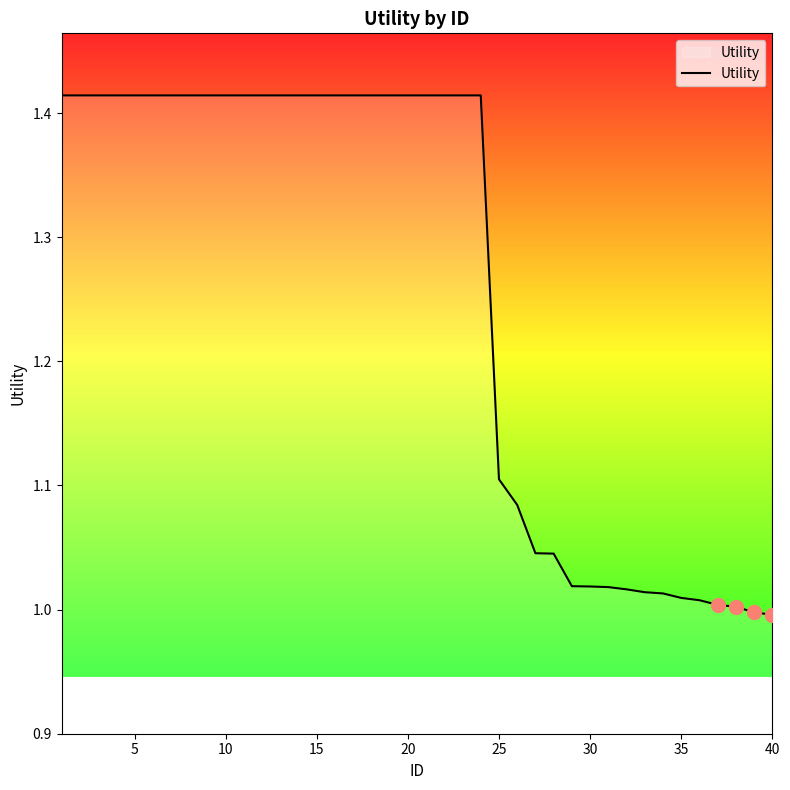

What is the difference between the maximum and minimum values?

0.4